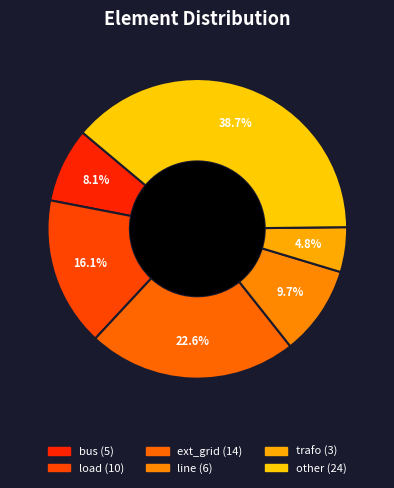

How many slices are in this pie chart?

6